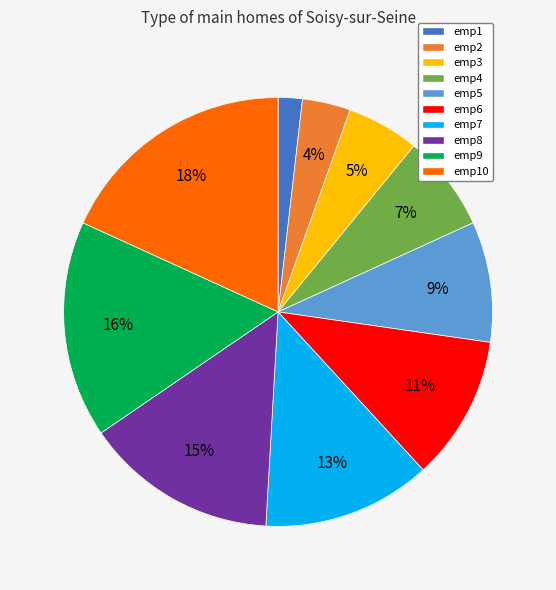

Combined, do emp6 and emp5 account for over 50%?

No